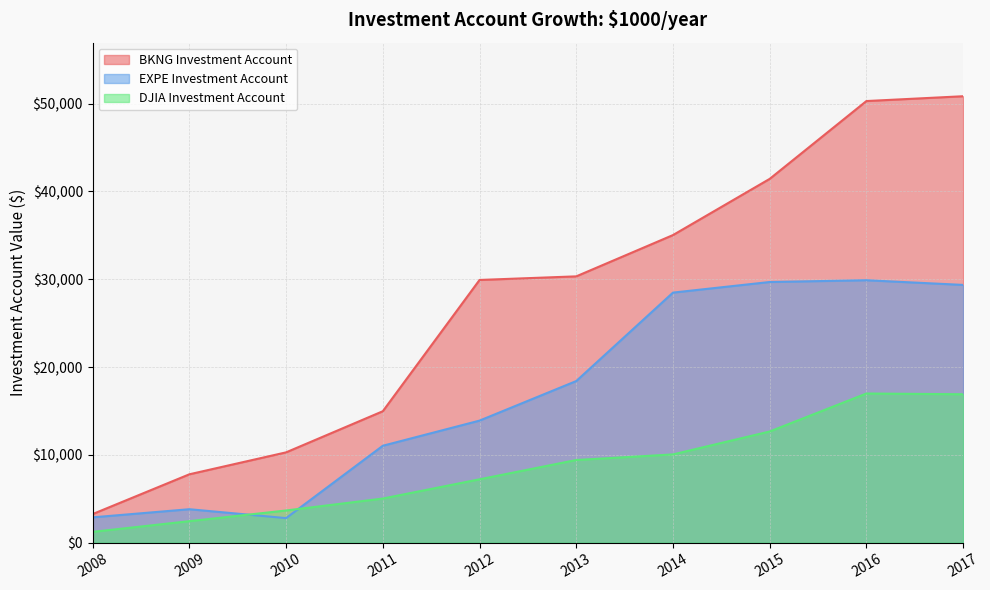

At which category does EXPE Investment Account reach its first local valley?

2010